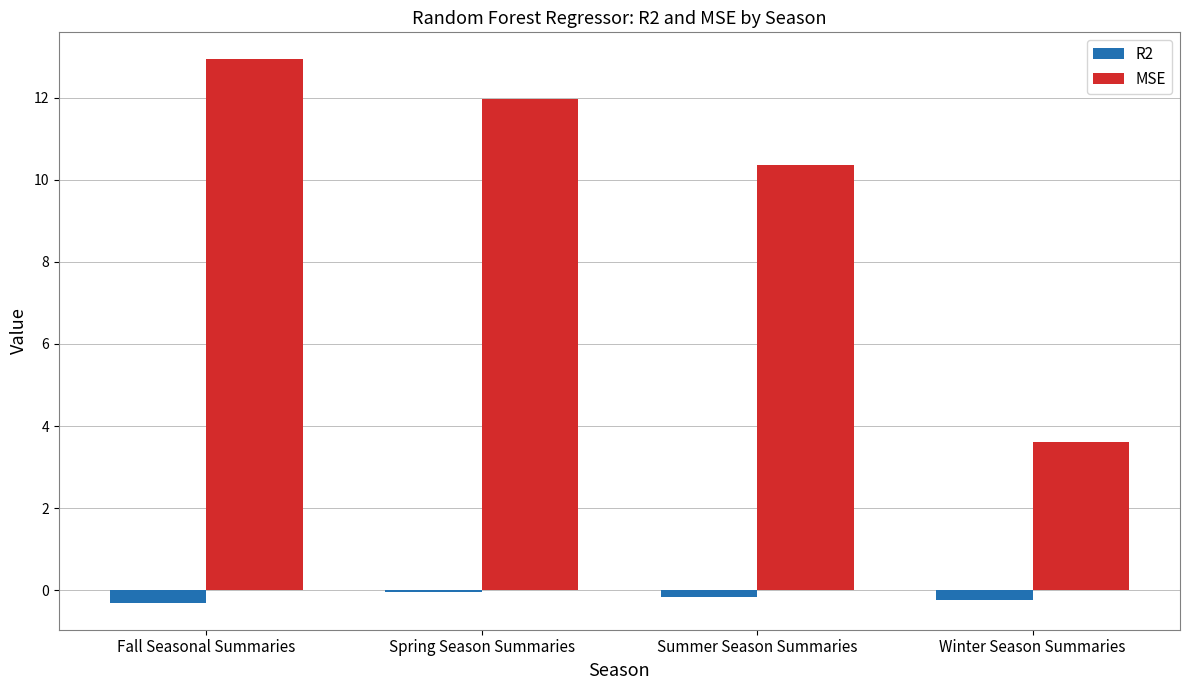

Where does the MSE series first go above 11?

Fall Seasonal Summaries